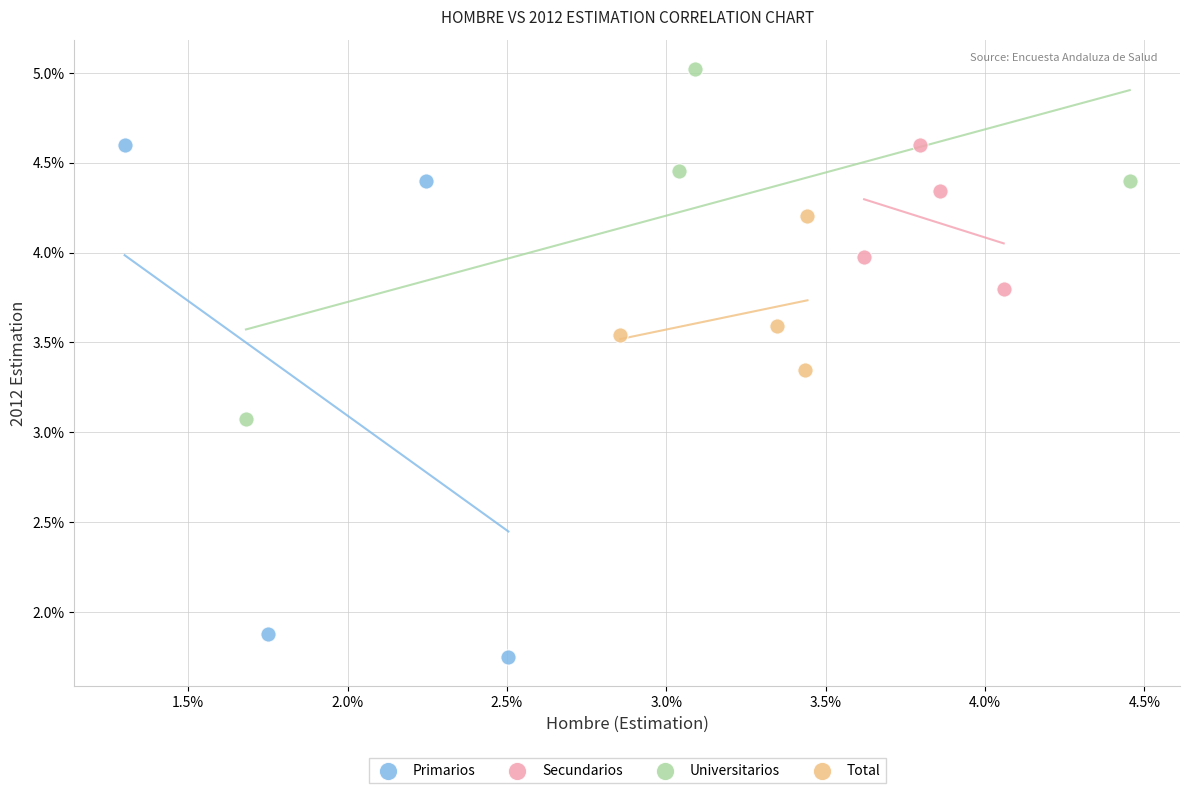

Which series contains the lowest Y value?

Primarios